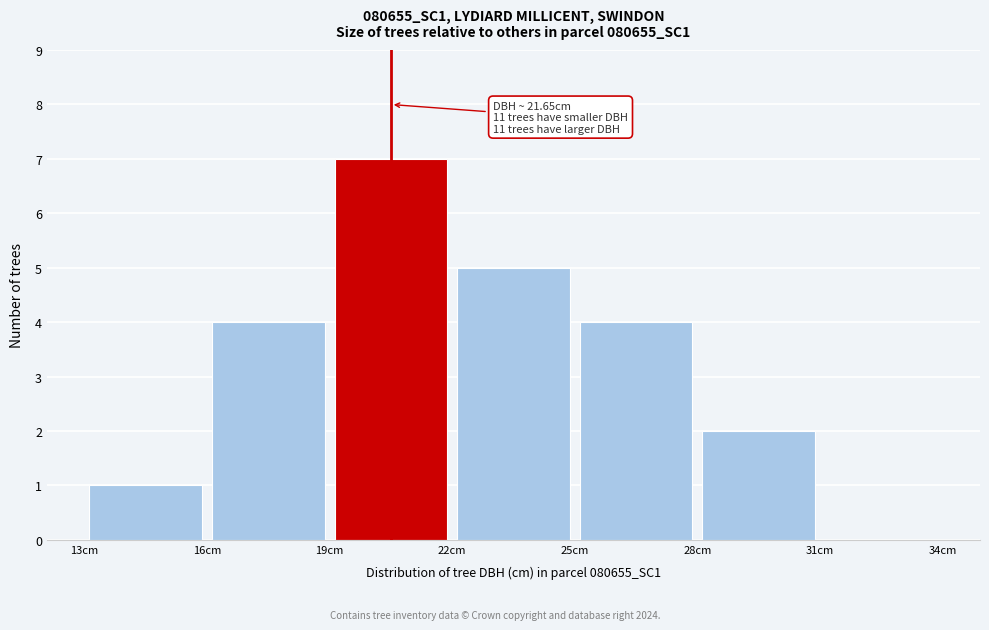

Which range on the x-axis has the tallest bar?

19 to 22